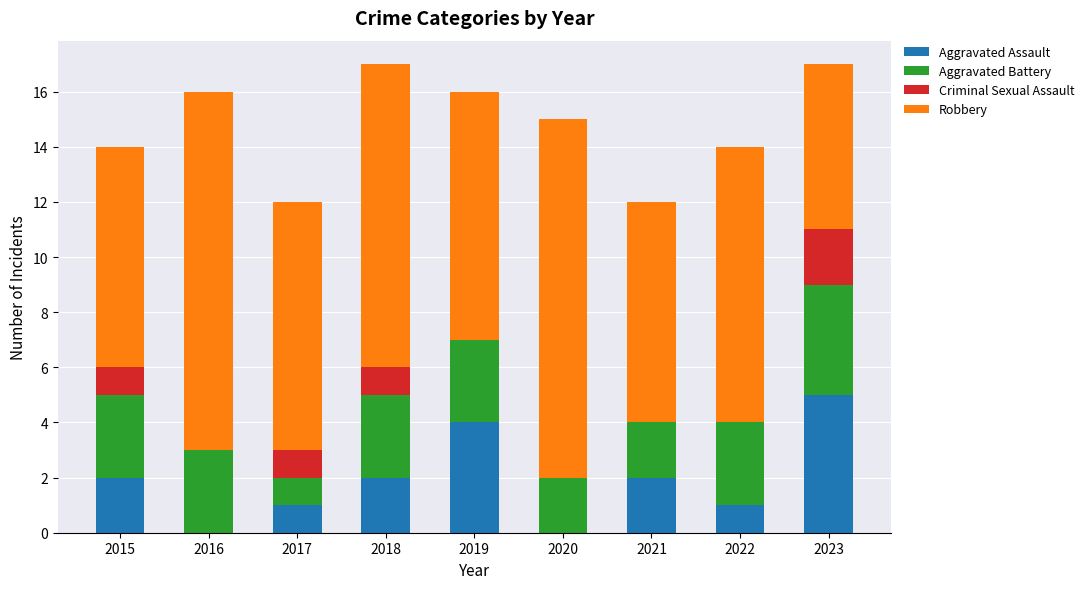

What is the maximum value for Aggravated Assault?

5